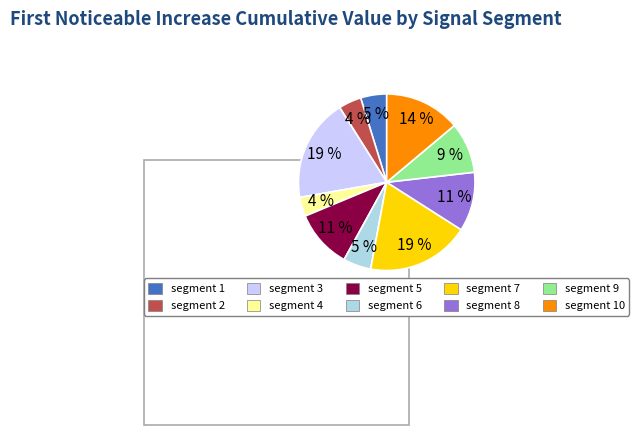

How many slices are in this pie chart?

10